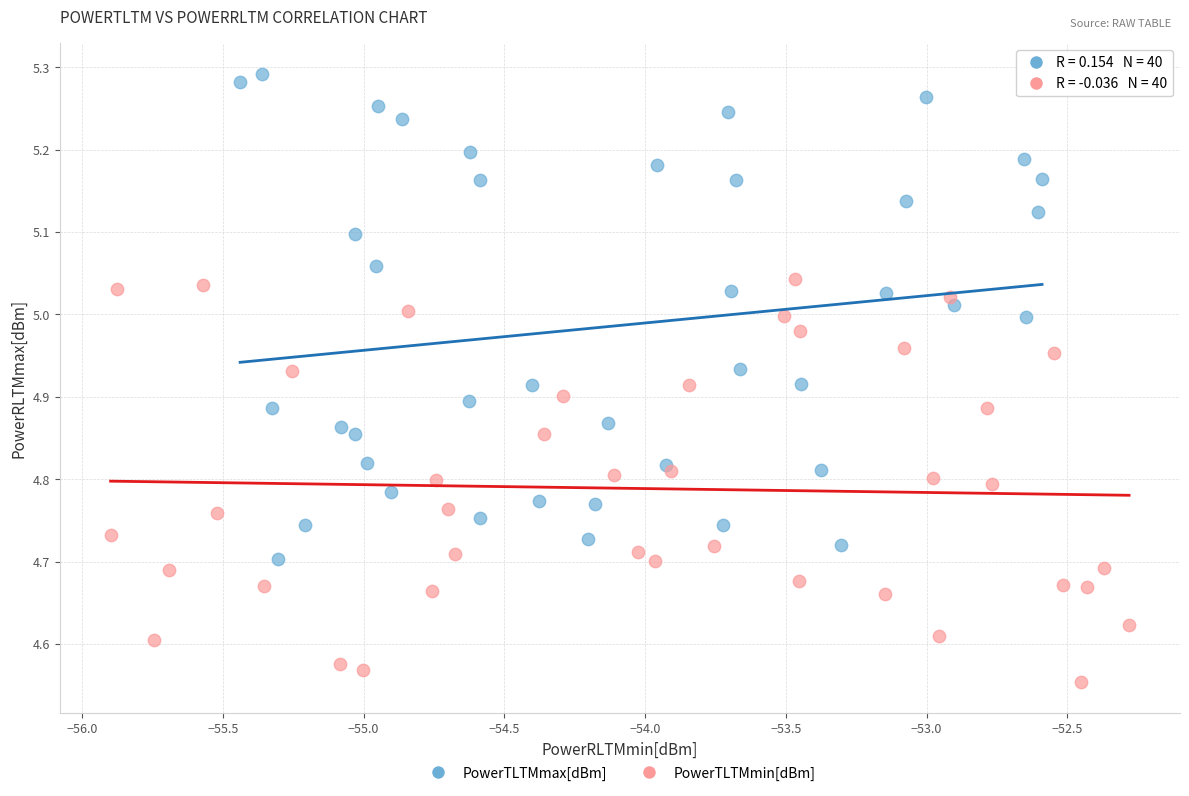

Which series has the widest spread of Y values?

PowerTLTMmax[dBm]